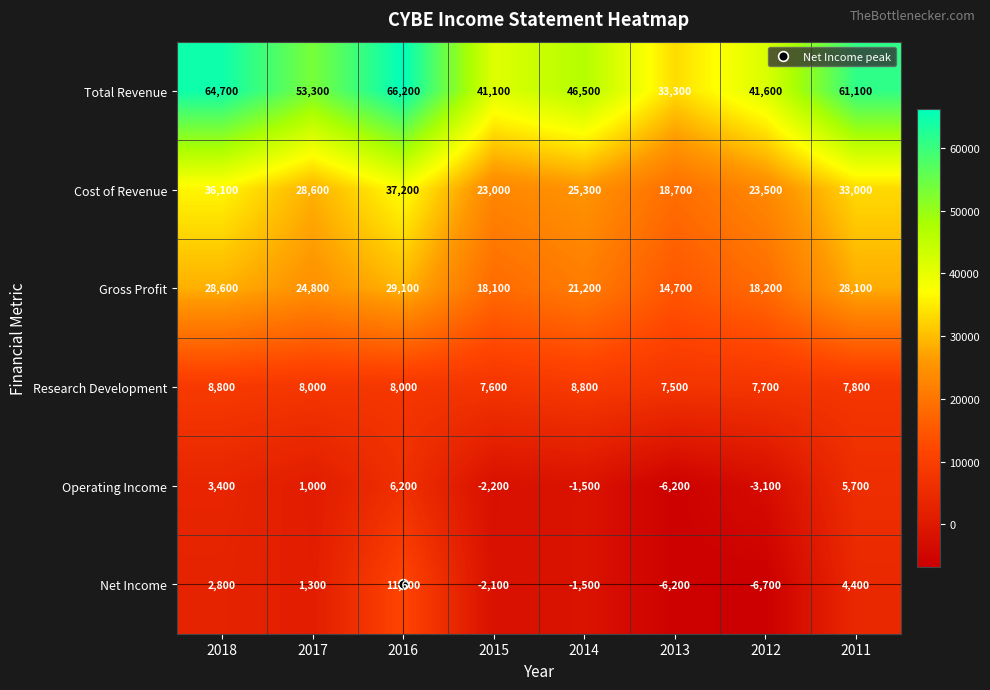

At 2011, list the series in order from largest to smallest.

Total Revenue, Cost of Revenue, Gross Profit, Research Development, Operating Income, Net Income